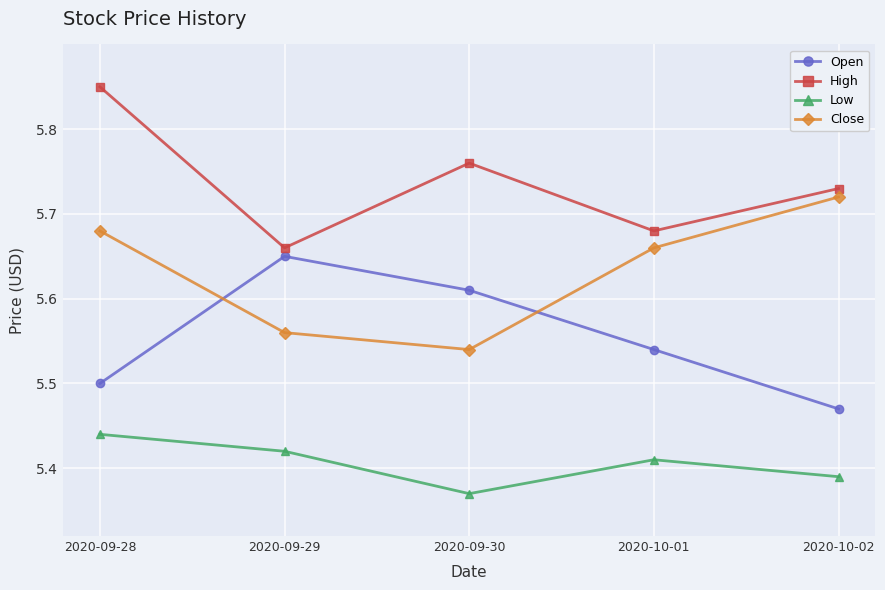

What is the spread (max minus min) of values at 2020-09-30?

0.4